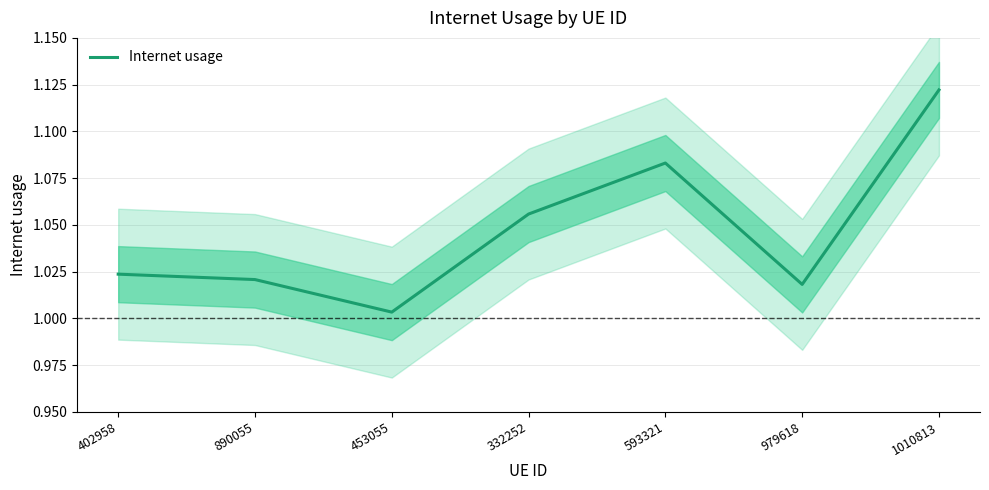

What is the difference between the second highest and minimum values?

0.1